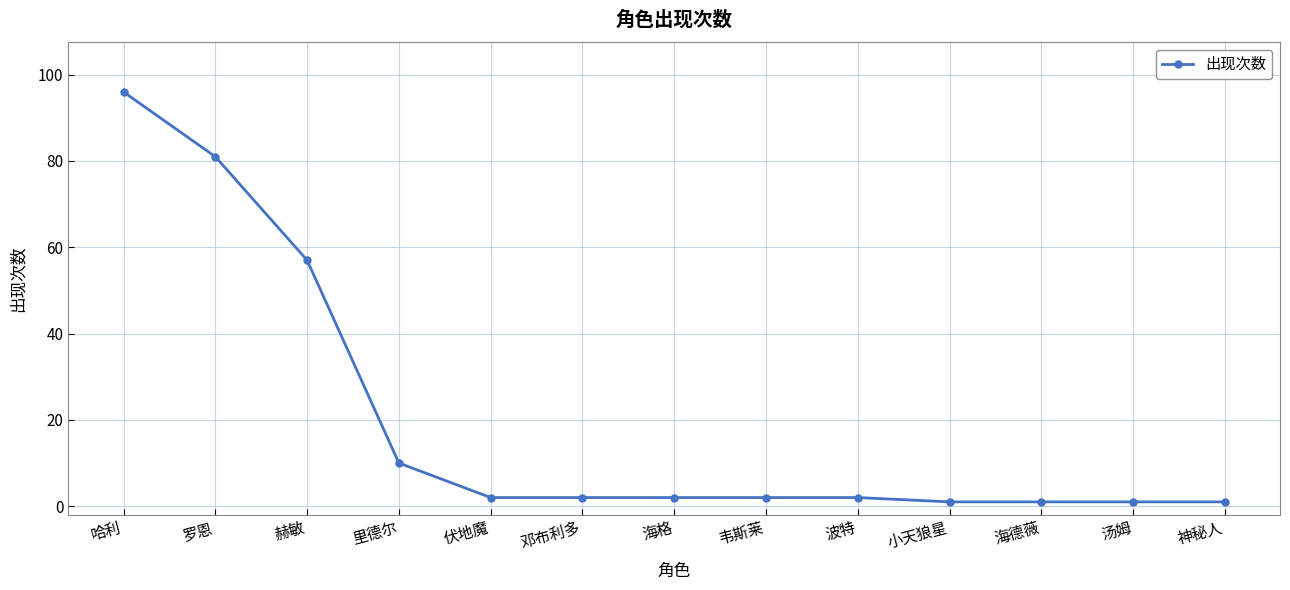

Which has a higher value, 罗恩 or 里德尔?

罗恩